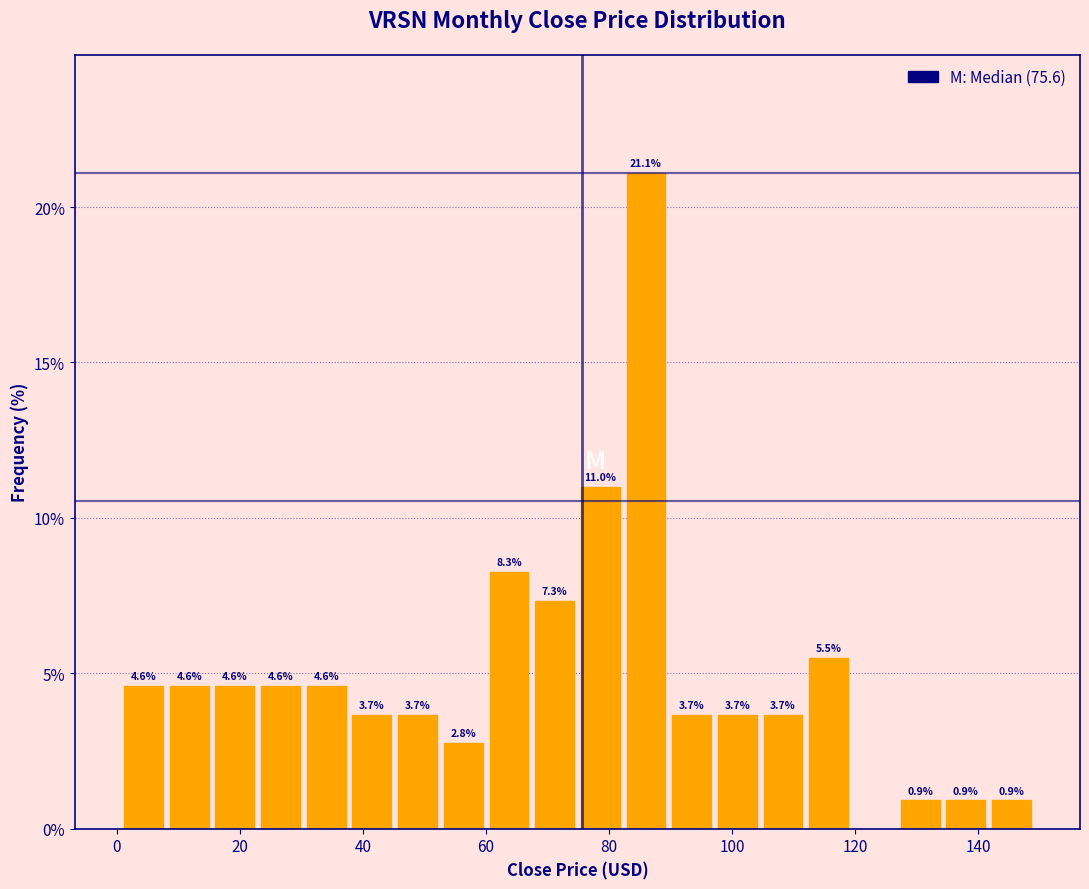

Read against the x-axis, roughly where is the centre of the tallest bar?

86